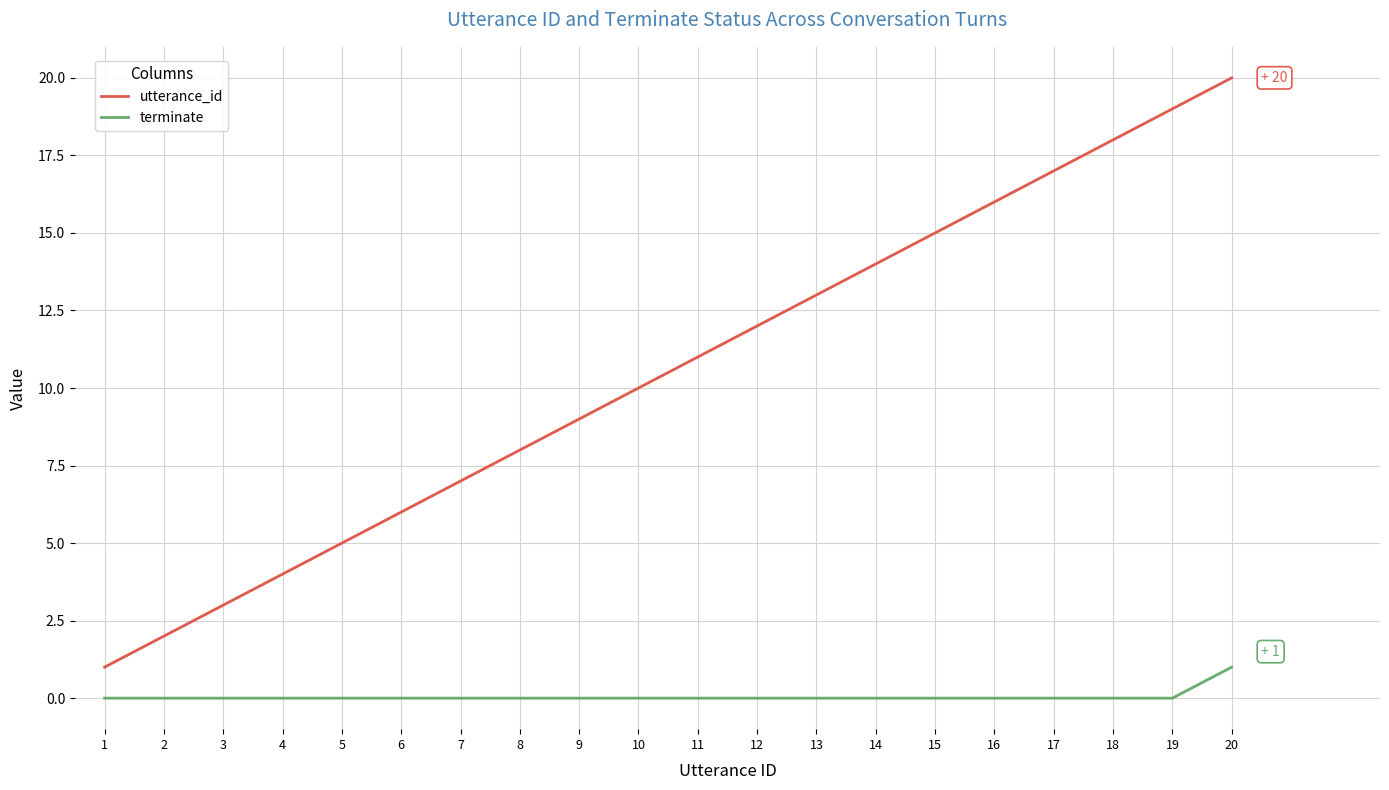

Reading right to left, list all the values displayed in this chart.

utterance_id: 20	19	18	17	16	15	14	13	12	11	10	9	8	7	6	5	4	3	2	1
terminate: 1	0	0	0	0	0	0	0	0	0	0	0	0	0	0	0	0	0	0	0